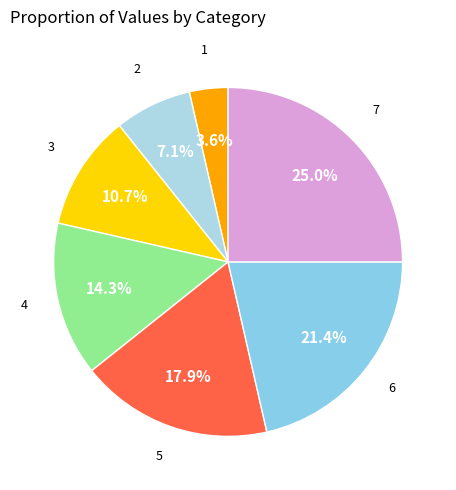

To the nearest percent, what percentage of the pie is 2?

7%